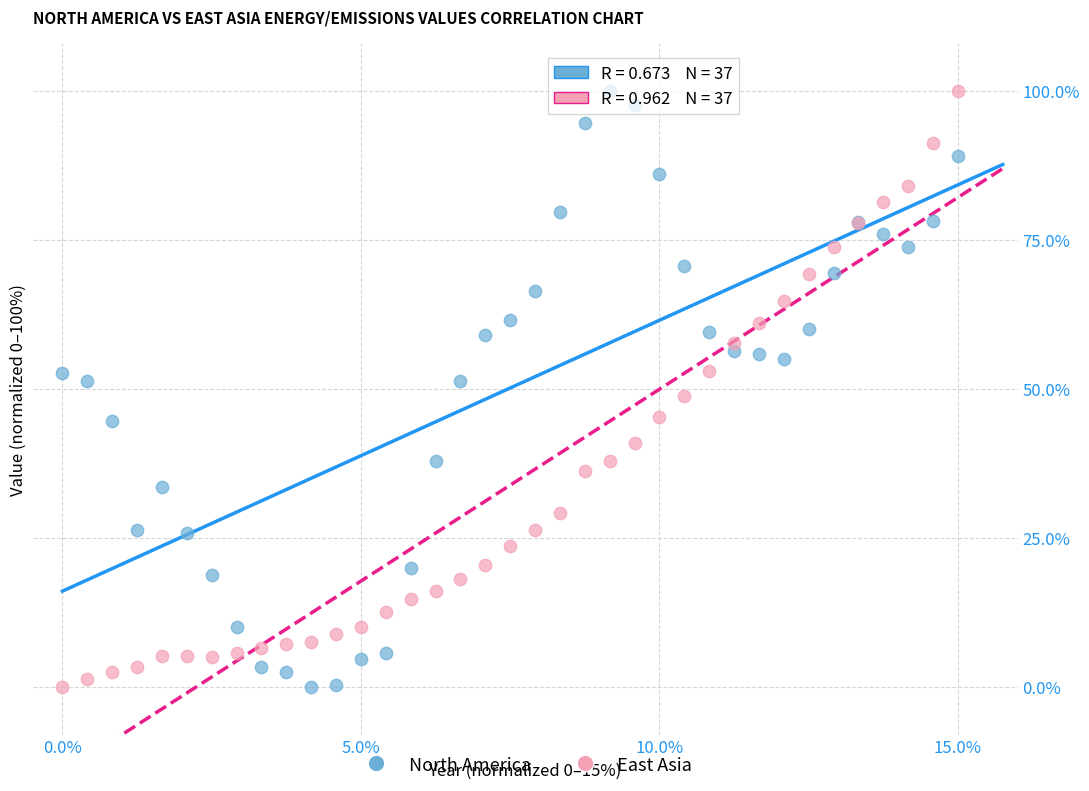

What is the X range (max minus min) for the scatter plot?

15.0